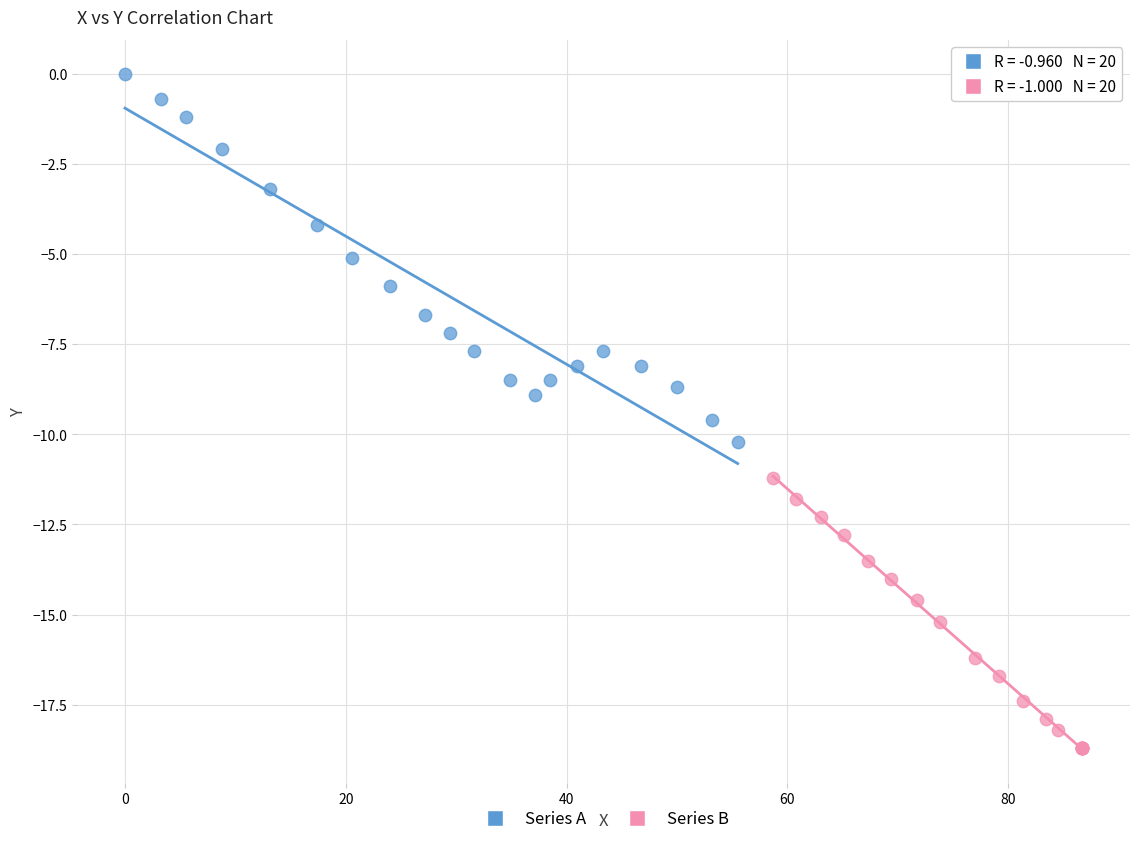

Which series reaches the maximum Y coordinate?

Series A